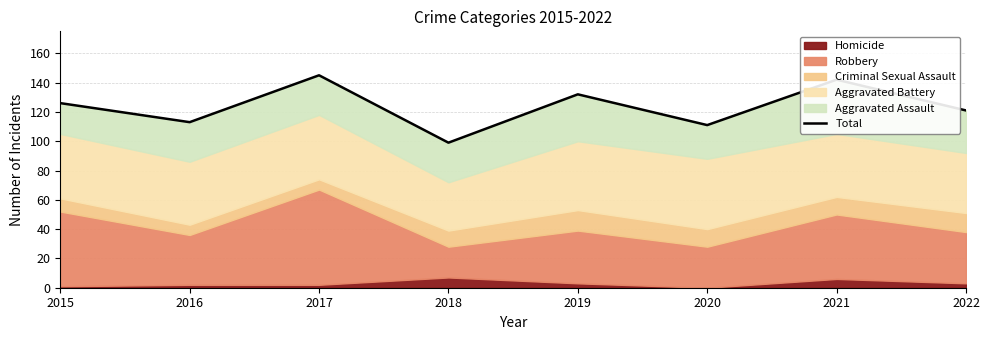

What is the average value?

124